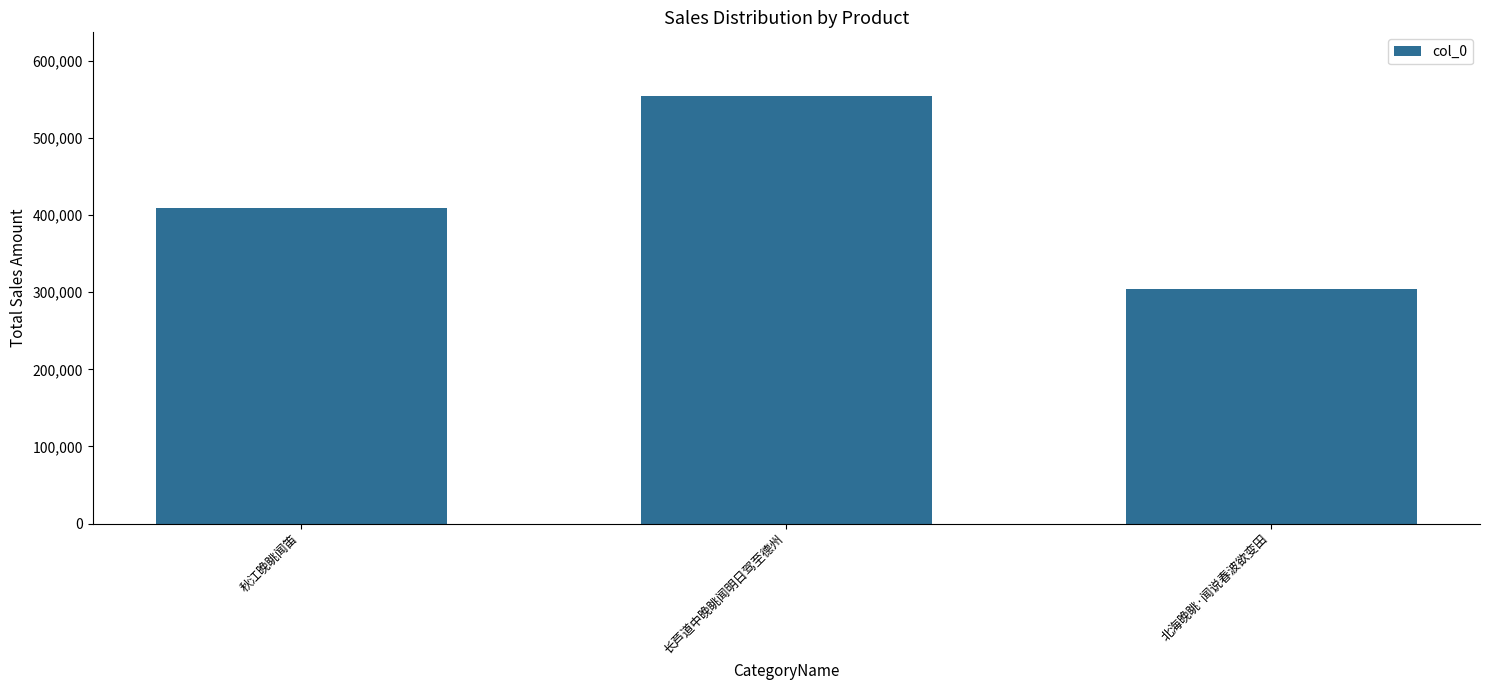

Read the value at 北海晚眺·闻说春波欲变田, to the nearest 100.

303700